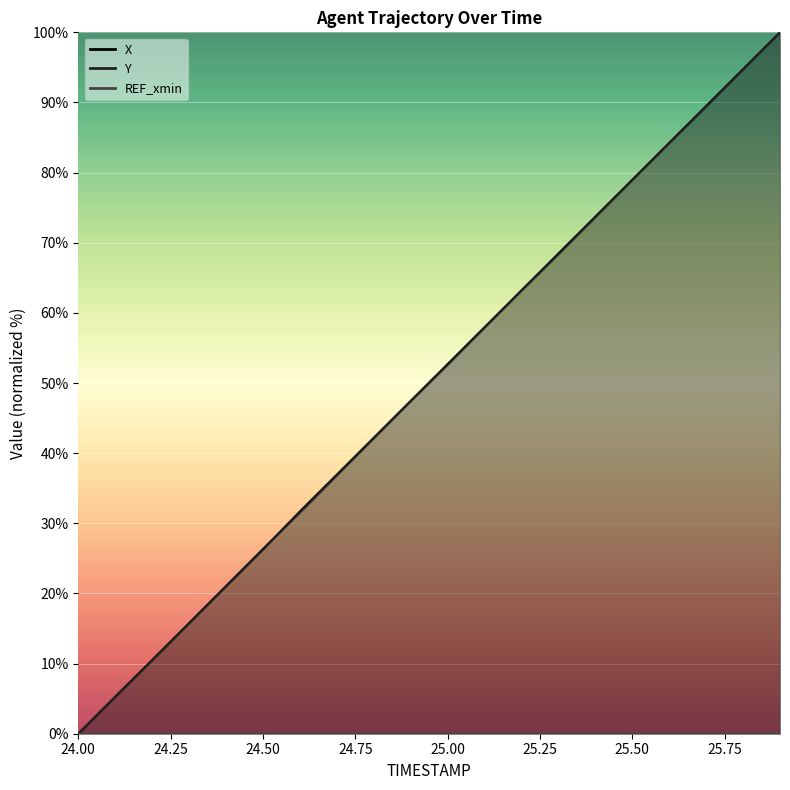

Is the value of Y at 24.7 greater than the value of X at 25.0?

No